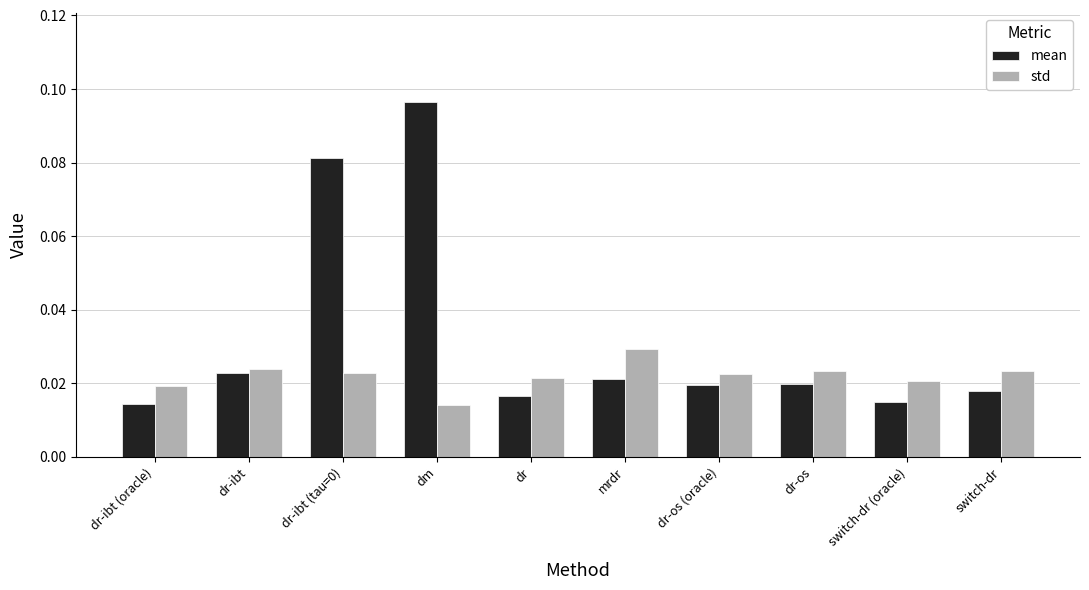

Which series has the largest total across all categories?

mean